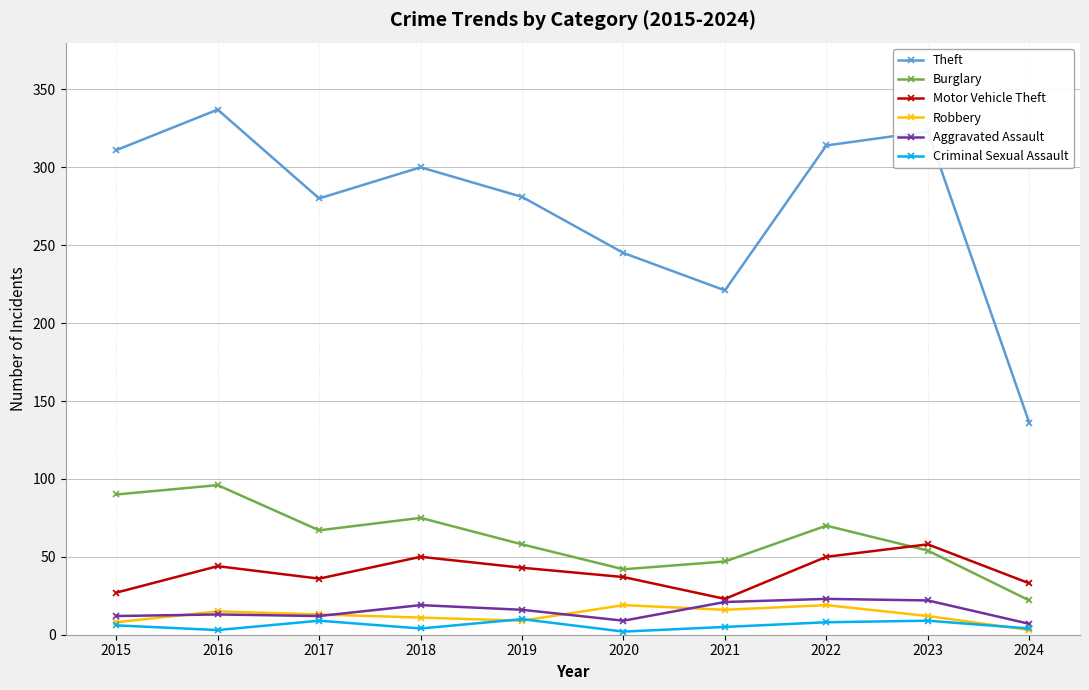

True or false: Motor Vehicle Theft and Theft cross at least once.

False